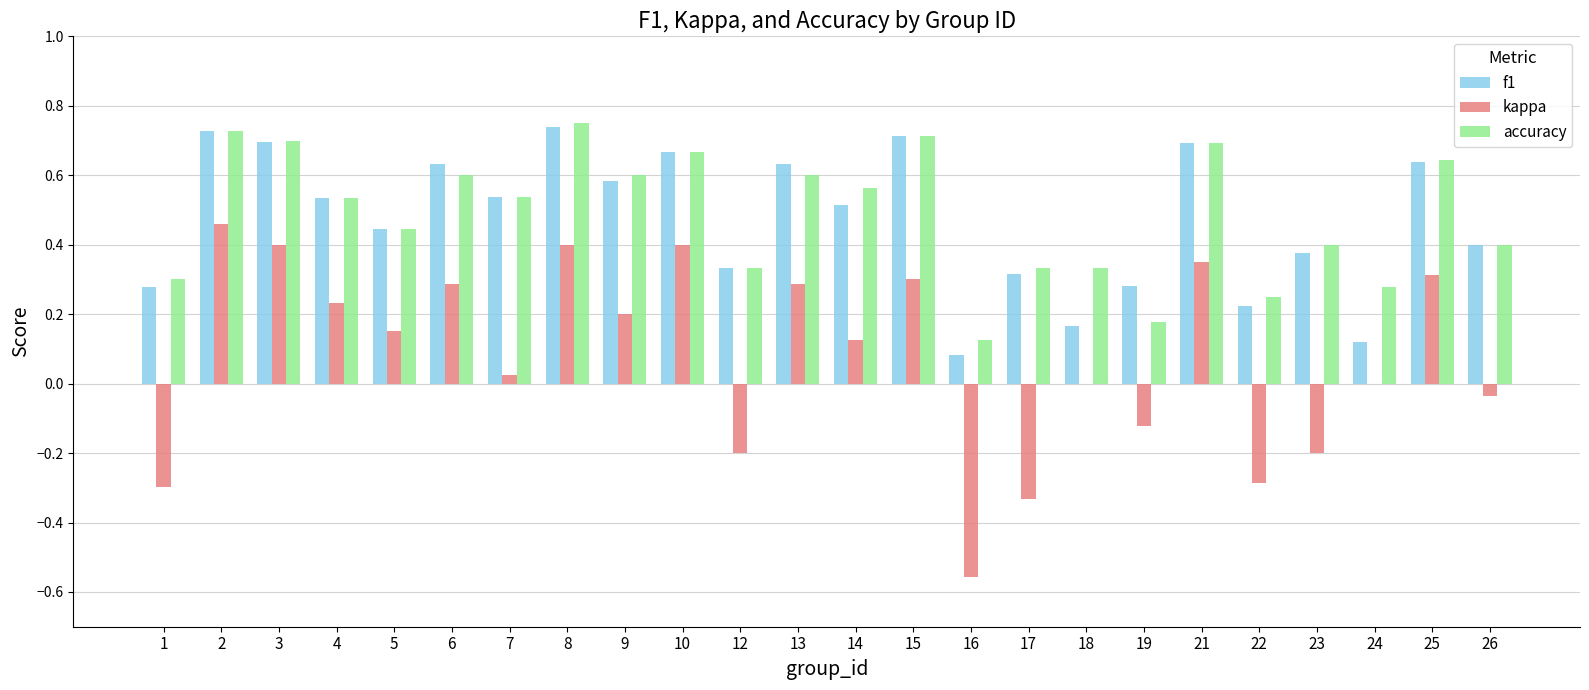

The accuracy series shows 0.8 at 4. True or false?

False